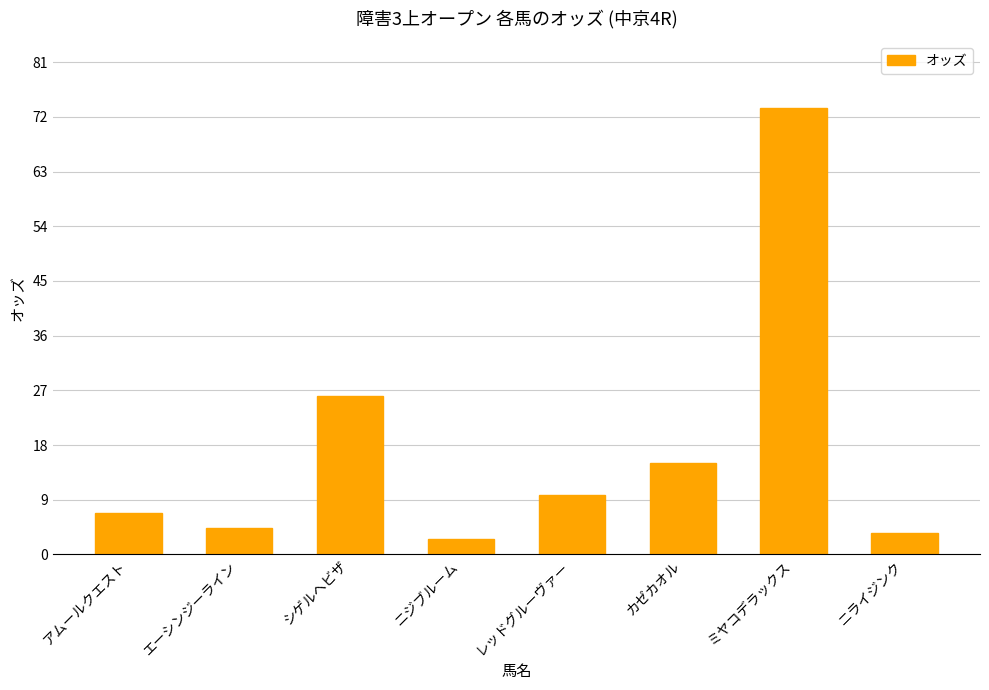

Which label corresponds to the largest value in the chart?

ミヤコデラックス